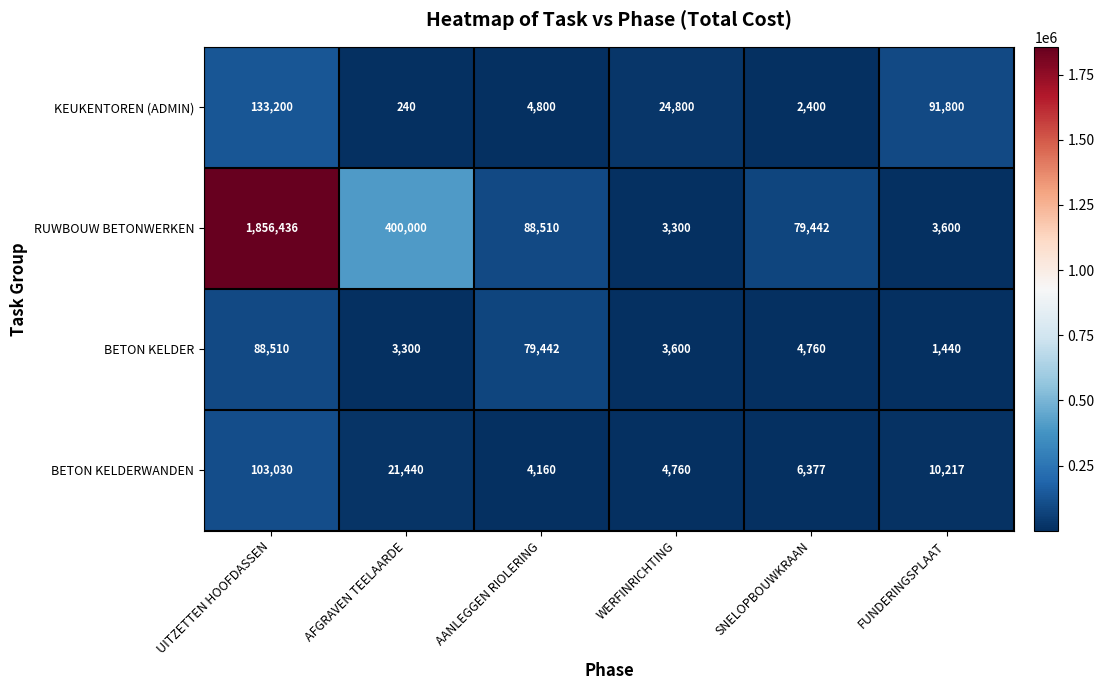

Which series has the widest spread of values?

RUWBOUW BETONWERKEN